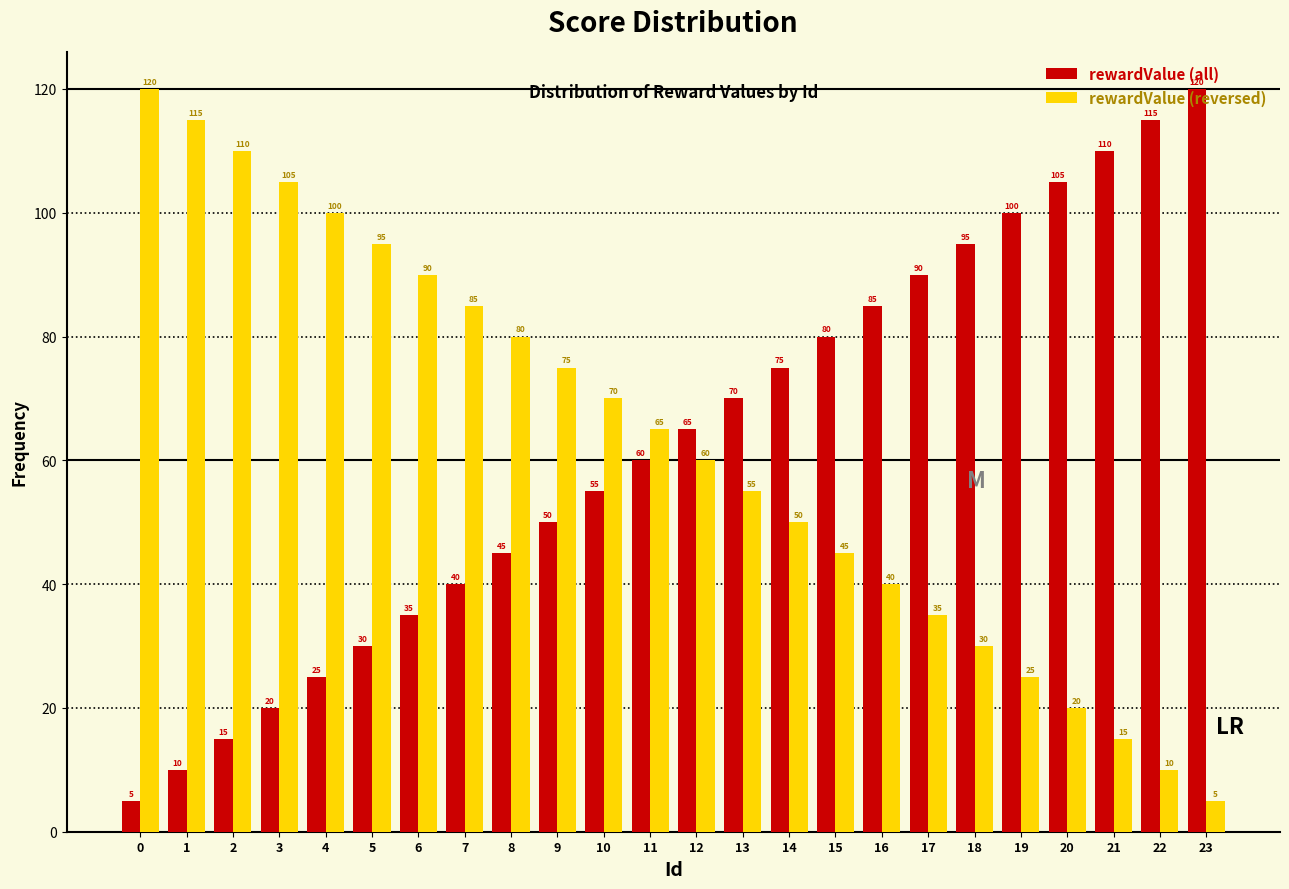

Is the value of rewardValue (all) at 3 greater than the value of rewardValue (reversed) at 1?

No